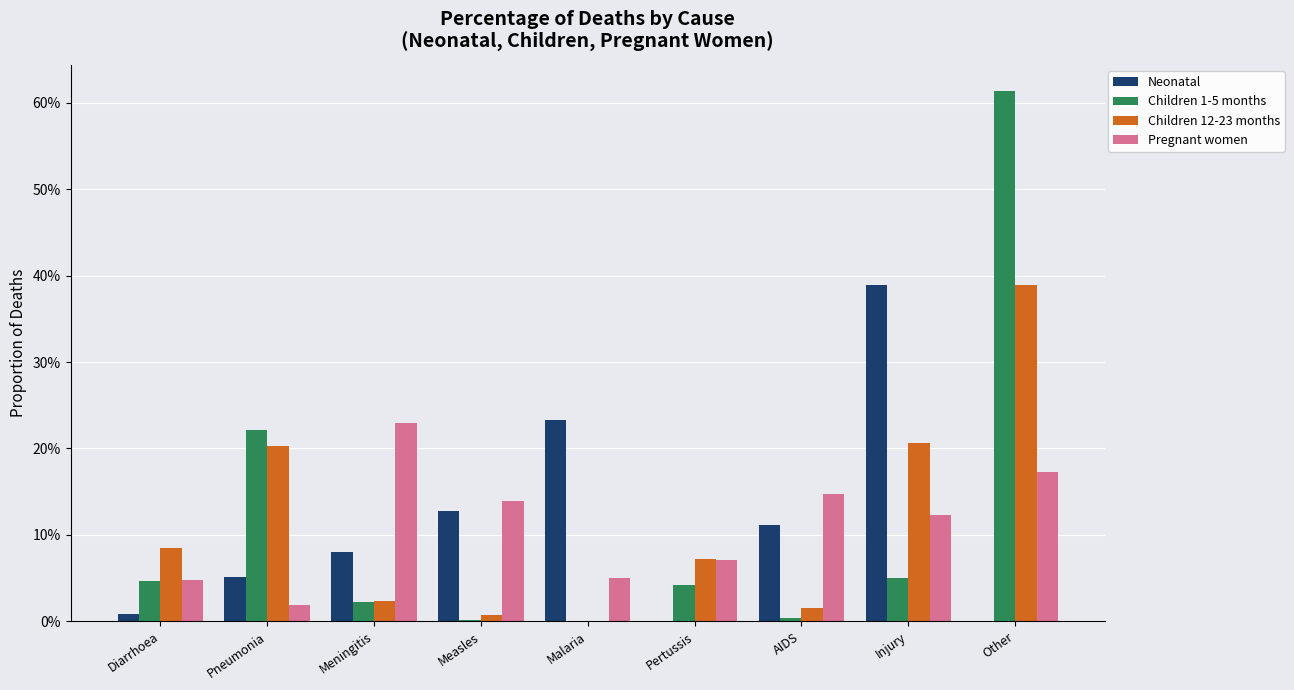

Rank the categories by Children 12-23 months value from lowest to highest.

Malaria, Measles, AIDS, Meningitis, Pertussis, Diarrhoea, Pneumonia, Injury, Other